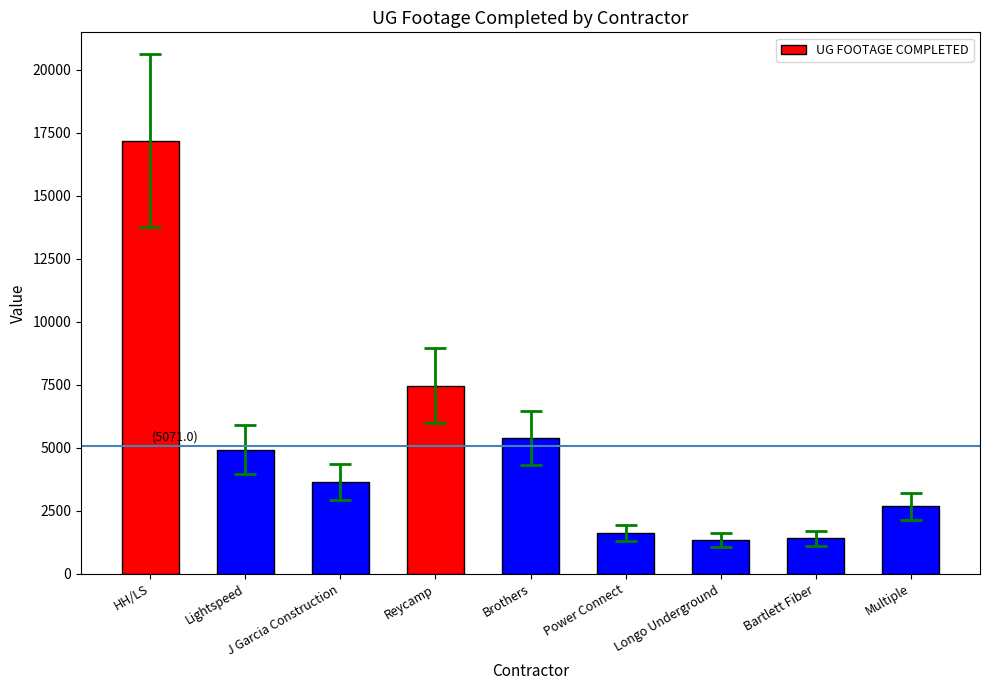

At which label does the data first exceed 3639?

HH/LS